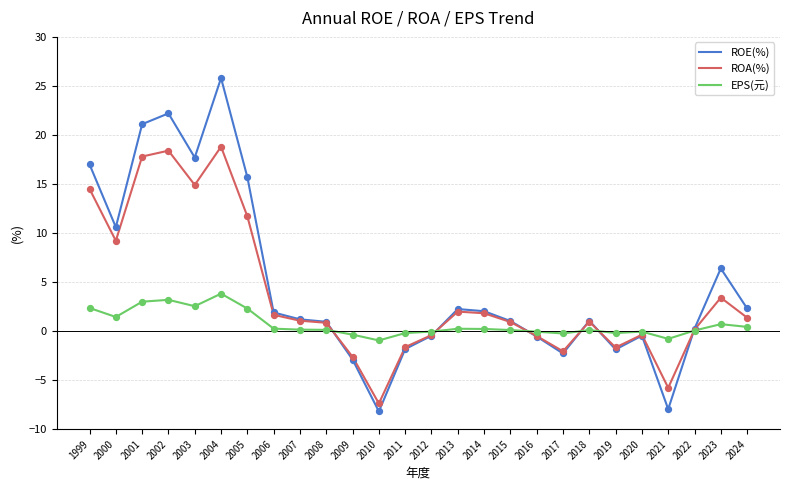

Which series has the widest spread of values?

ROE(%)